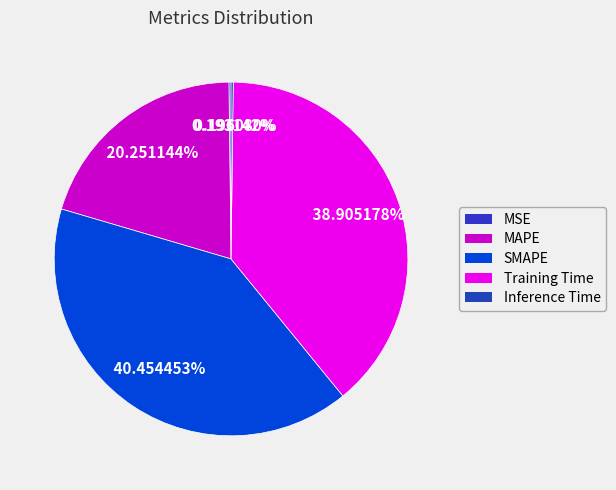

What is the total percentage of MSE and MAPE?

20.4%